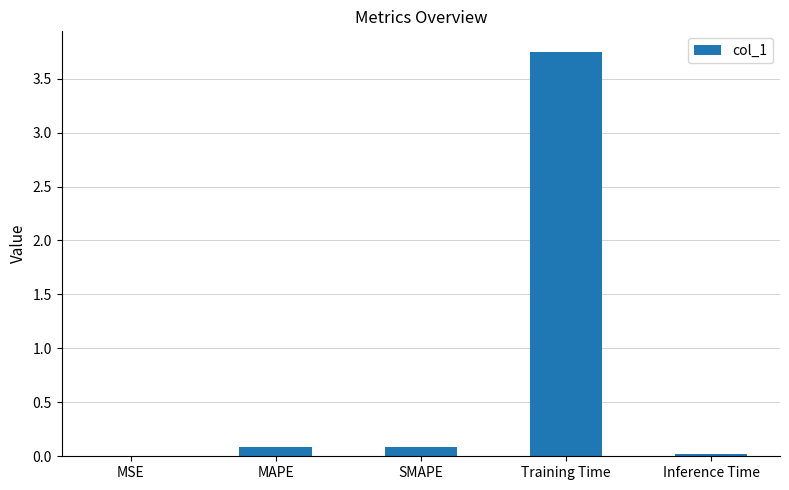

What is the change in value from SMAPE to Training Time?

+3.7